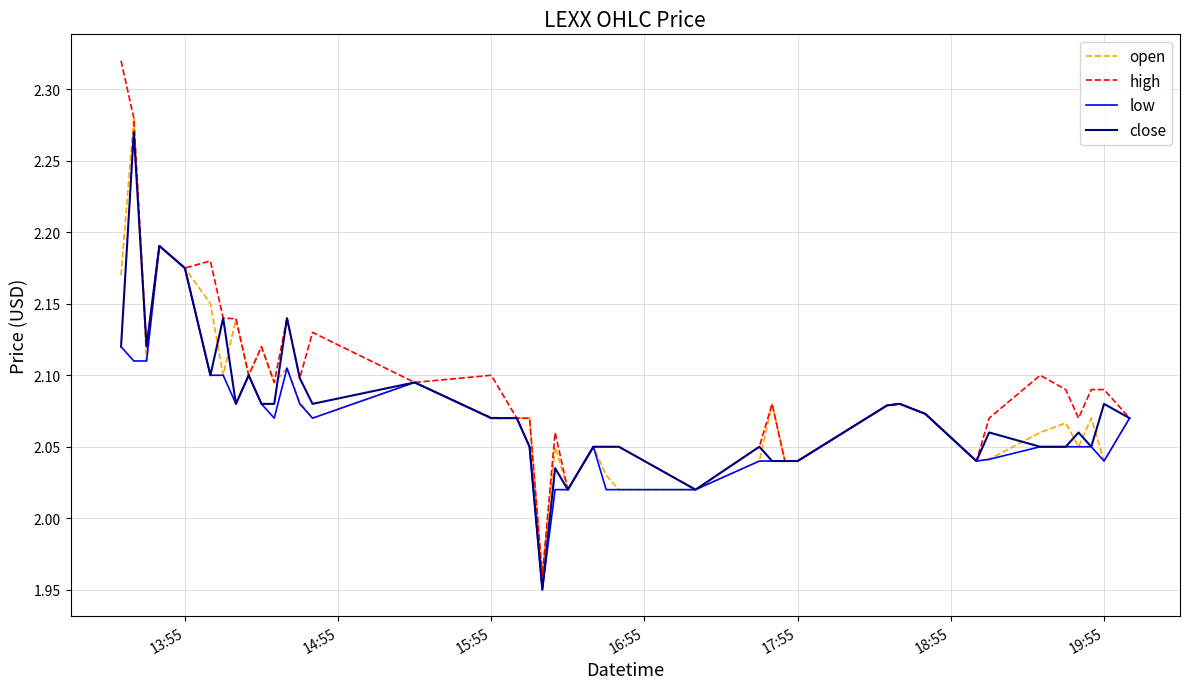

Which series has the largest range (max minus min)?

high